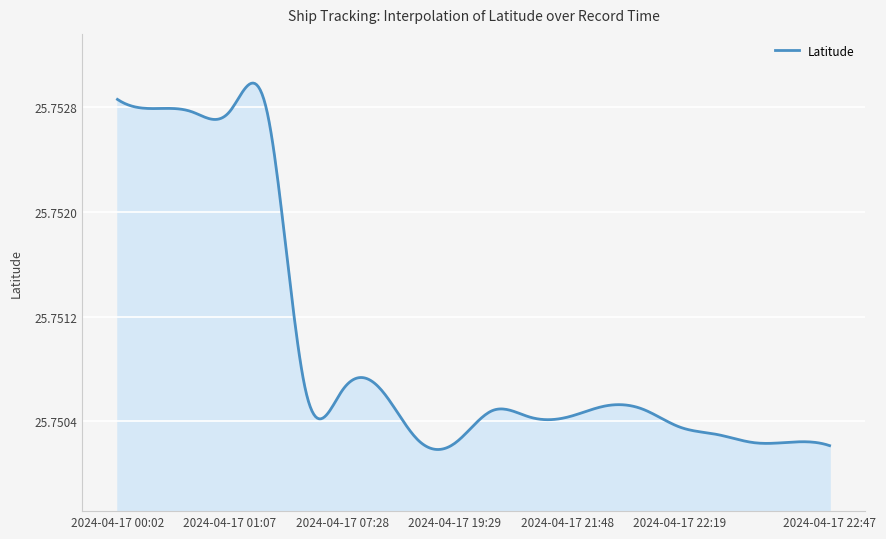

How many lines are shown in the chart?

1